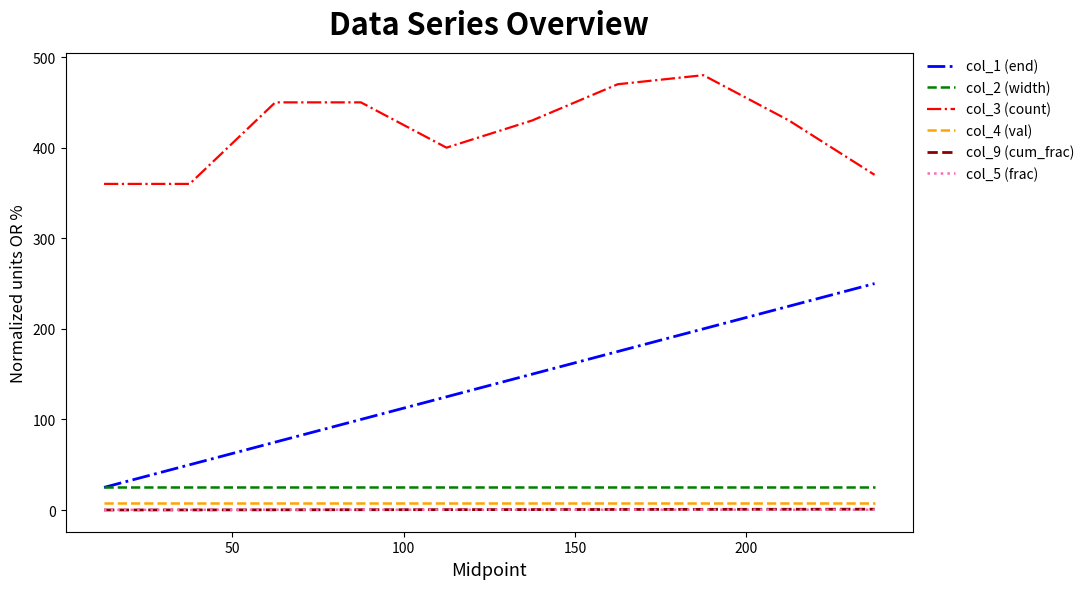

Which series has the largest total across all categories?

col_3 (count)